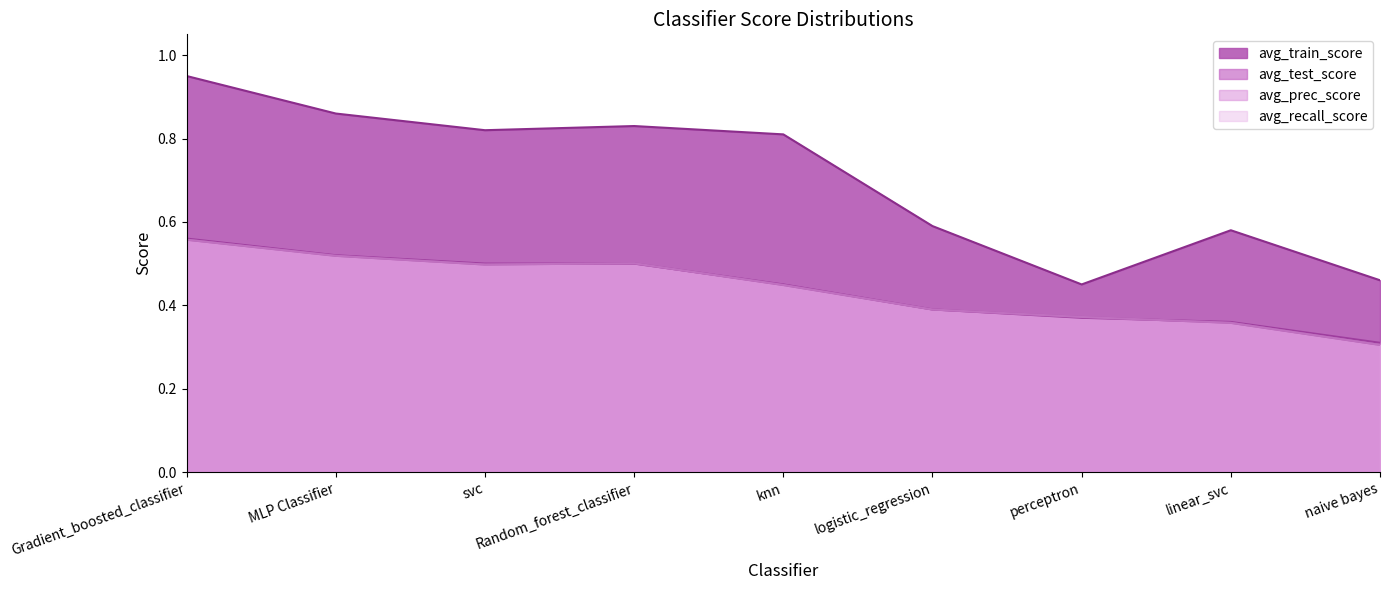

At which label does avg_train_score reach its minimum?

perceptron